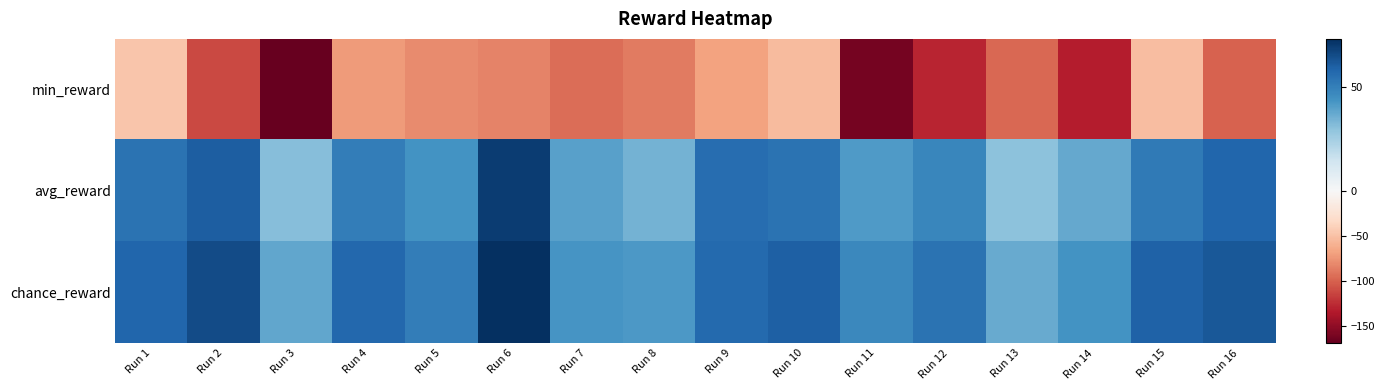

Count the number of data series in this chart.

3